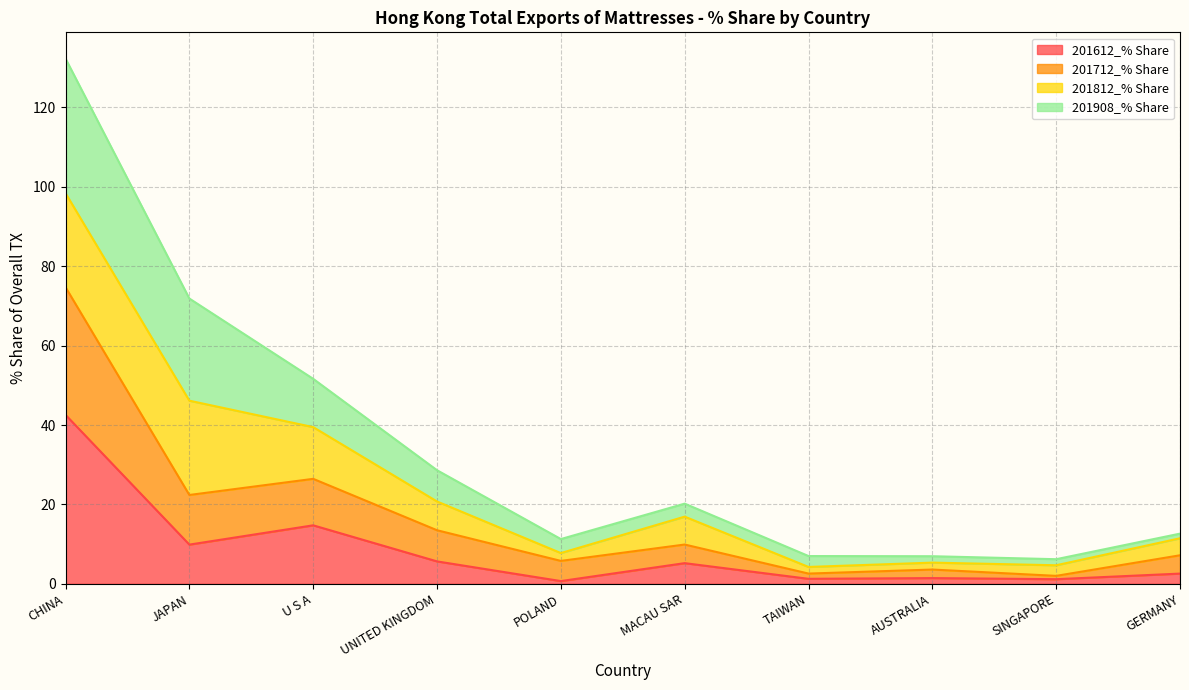

True or false: 201612_% Share and 201712_% Share intersect in this chart.

False